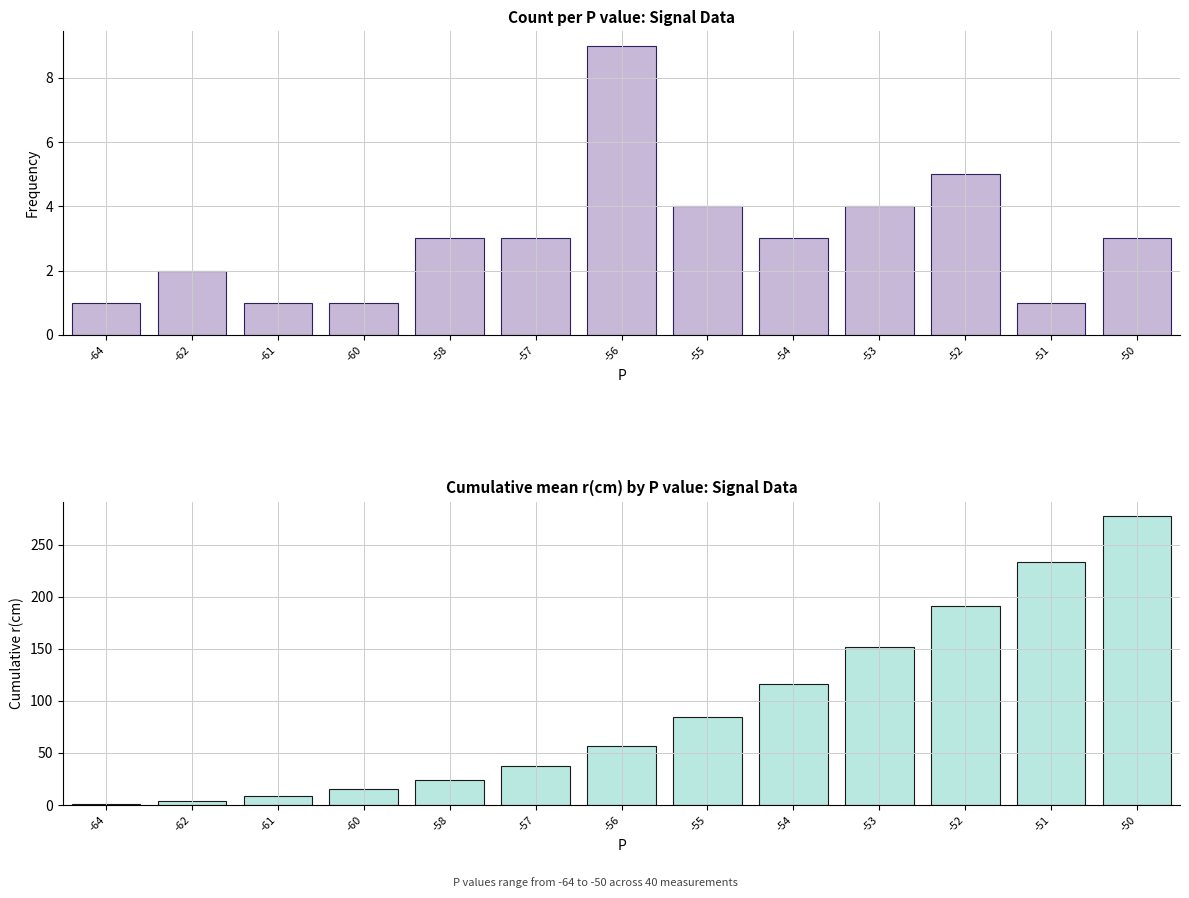

True or false: Count per P has a value of 5.6 at -55.

False